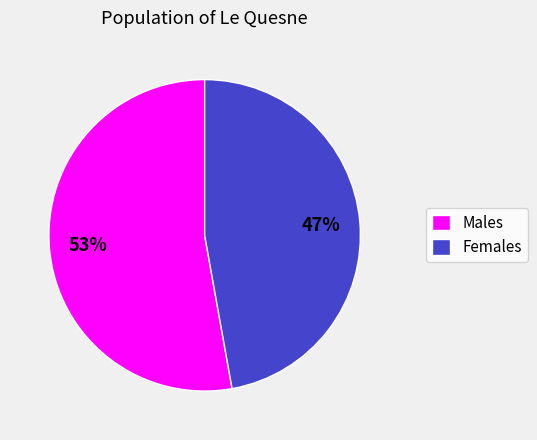

Which has a higher value, Males or Females?

Males